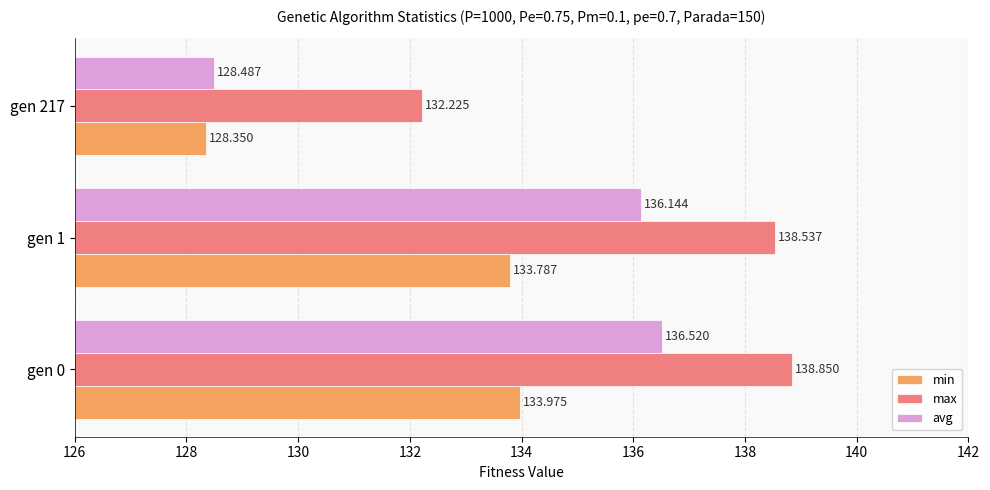

Rank the series by their average value, from lowest to highest.

min, avg, max